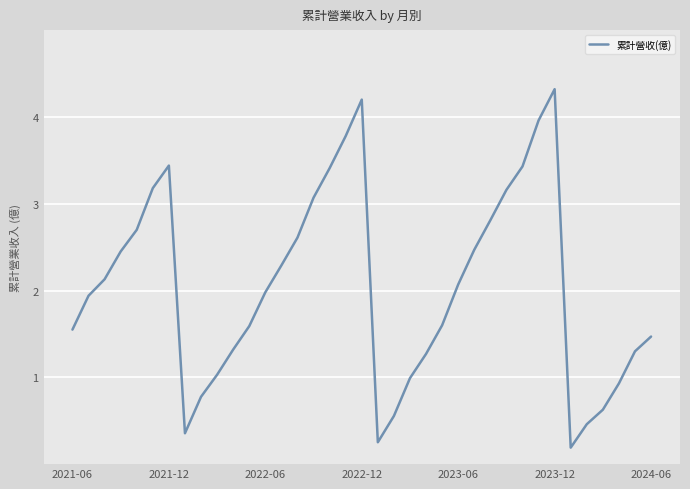

How many interior local valleys (lower than both neighbors) does the data have?

3